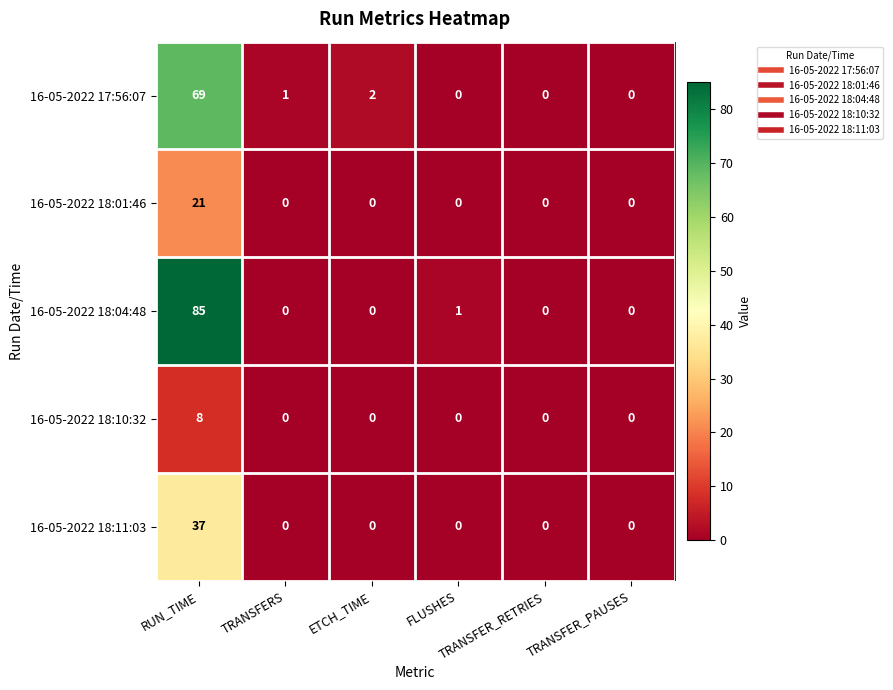

What is the average value of the 16-05-2022 18:01:46 series?

4